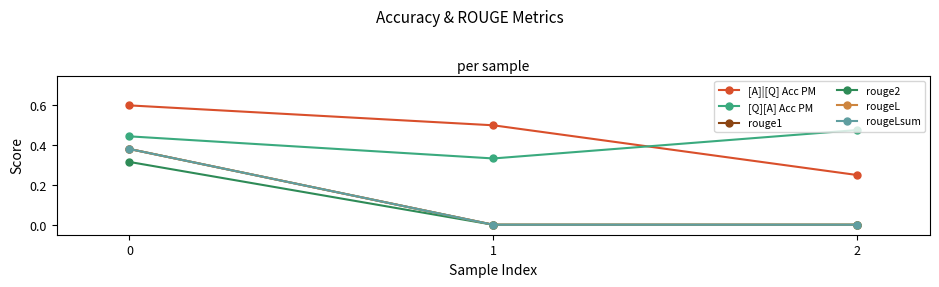

What is the sum of all rougeL values?

0.4